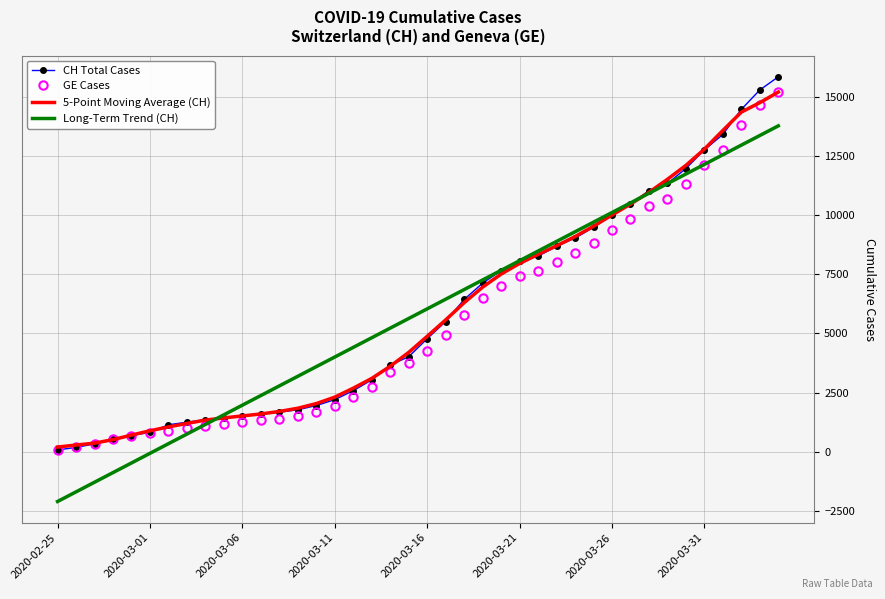

What is the maximum value for GE Cases?

15208.0